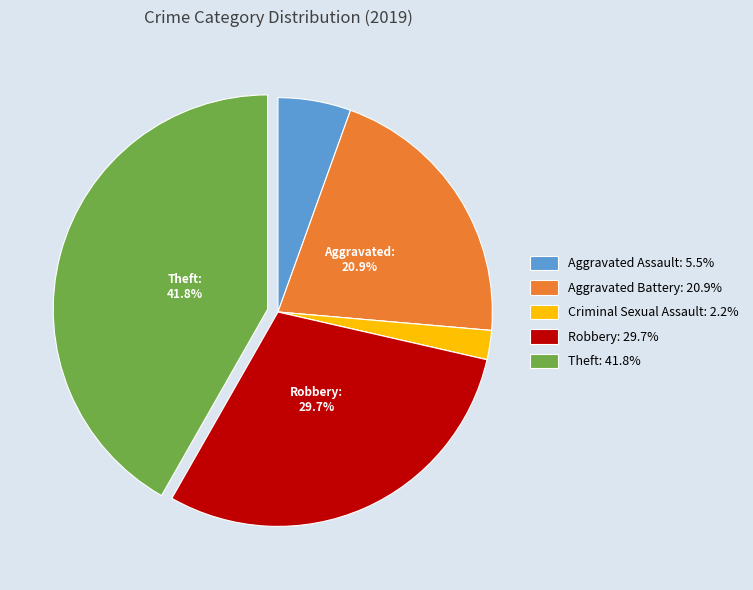

Is there any slice that represents more than half of the pie?

No